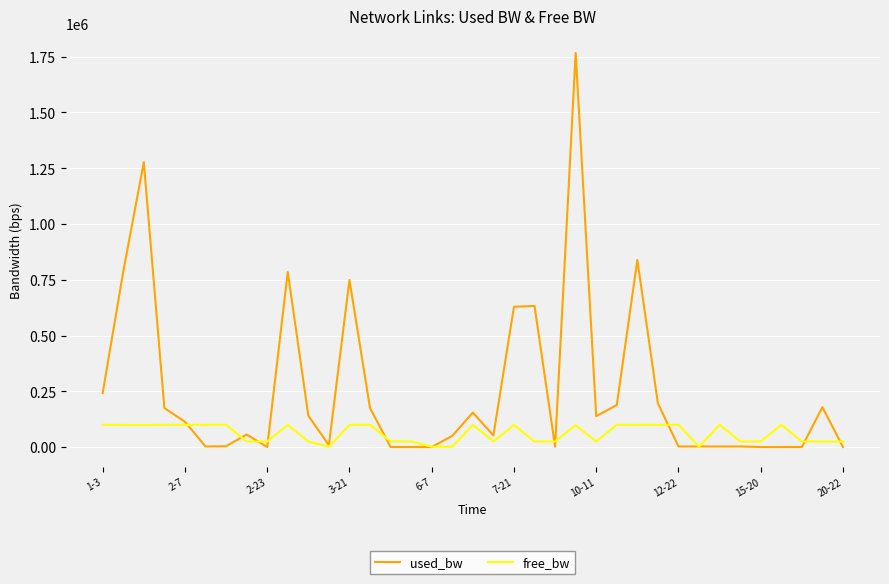

List the series in order of their overall mean, lowest first.

free_bw, used_bw